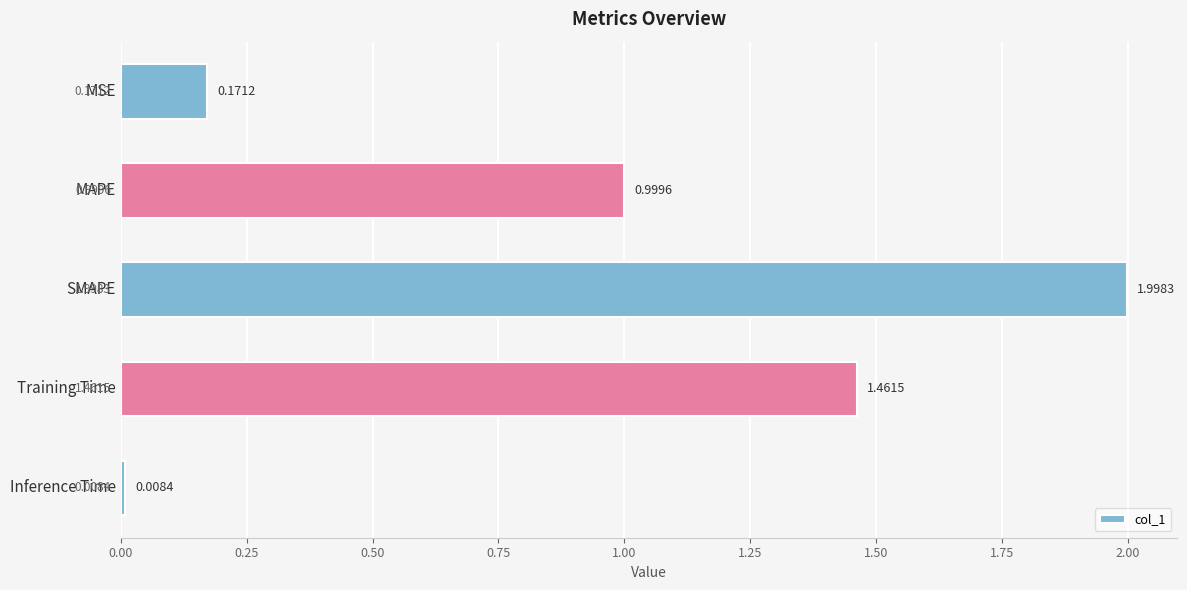

At which category does the chart reach its peak across all series?

SMAPE